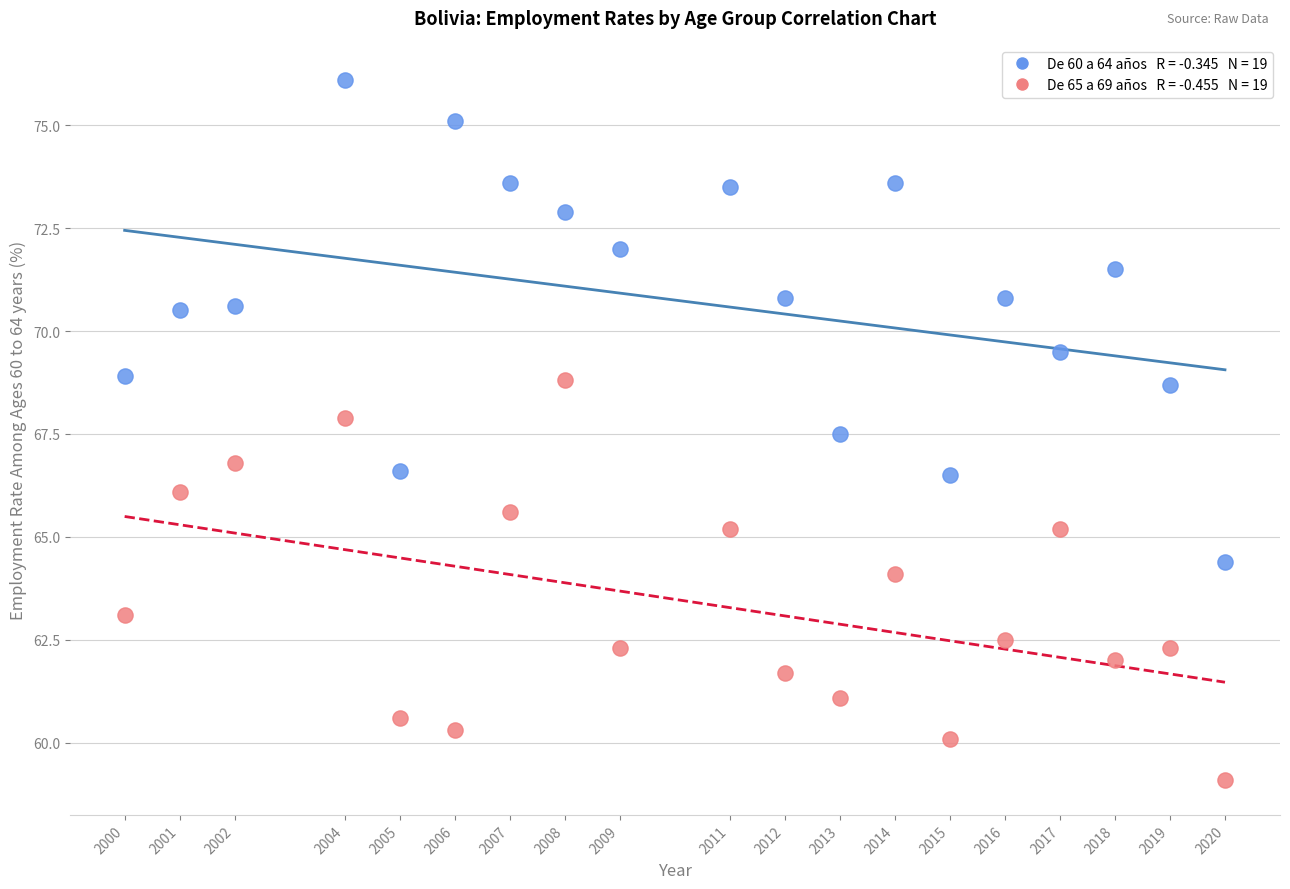

Across all data points, what is the range of Y values (max minus min)?

17.0